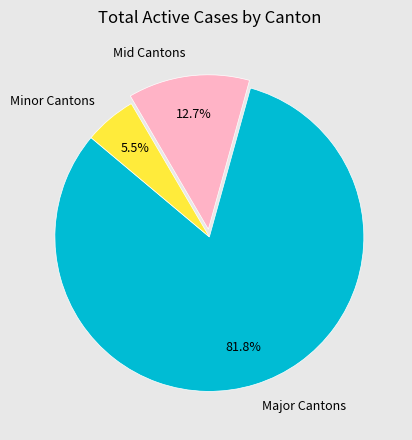

Which has a higher value, Minor Cantons or Mid Cantons?

Mid Cantons